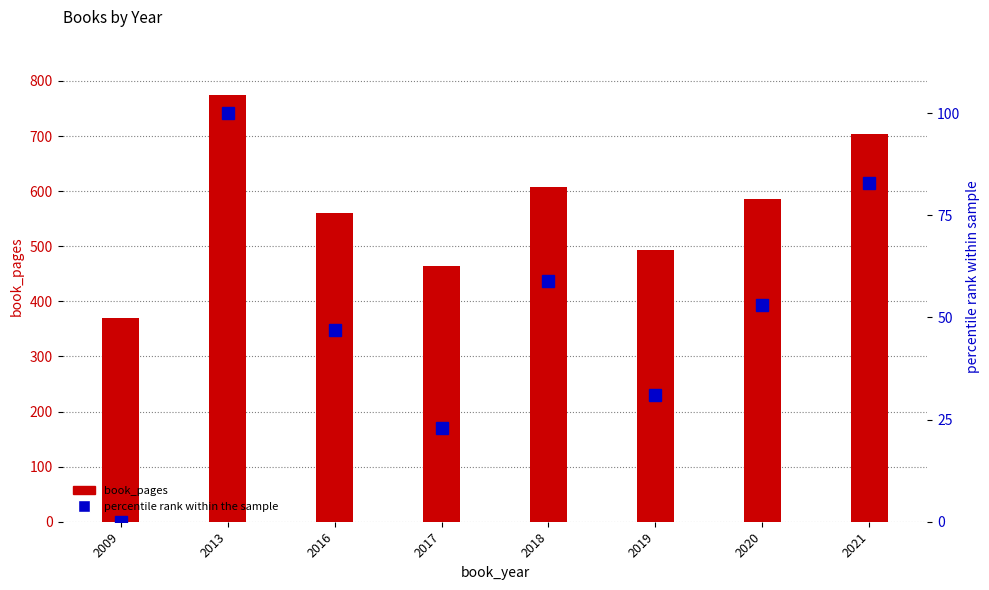

How many data points in percentile rank within the sample are above 53?

3